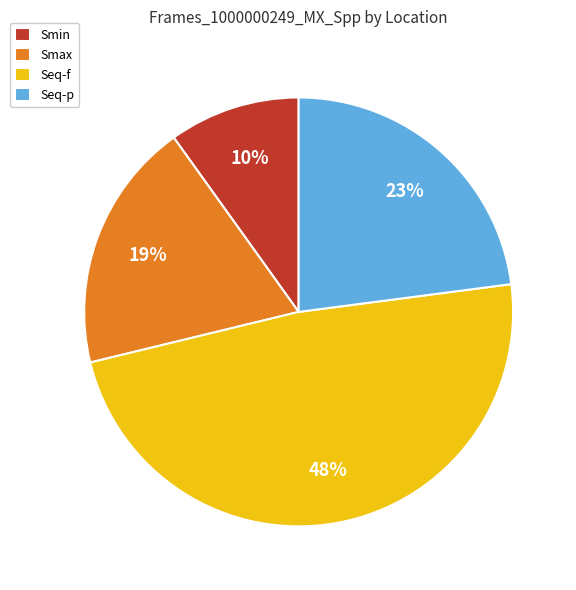

To the nearest percent, what is the difference between the largest and smallest slice percentages?

38%